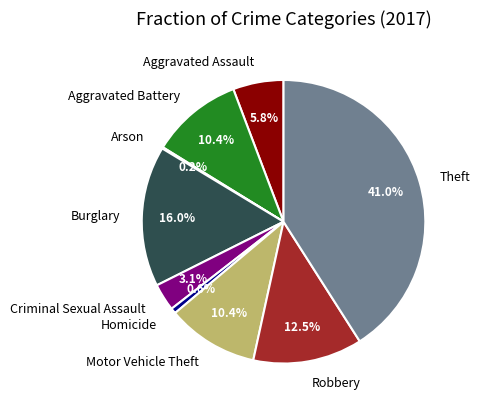

Between Aggravated Assault and Motor Vehicle Theft, which is larger?

Motor Vehicle Theft